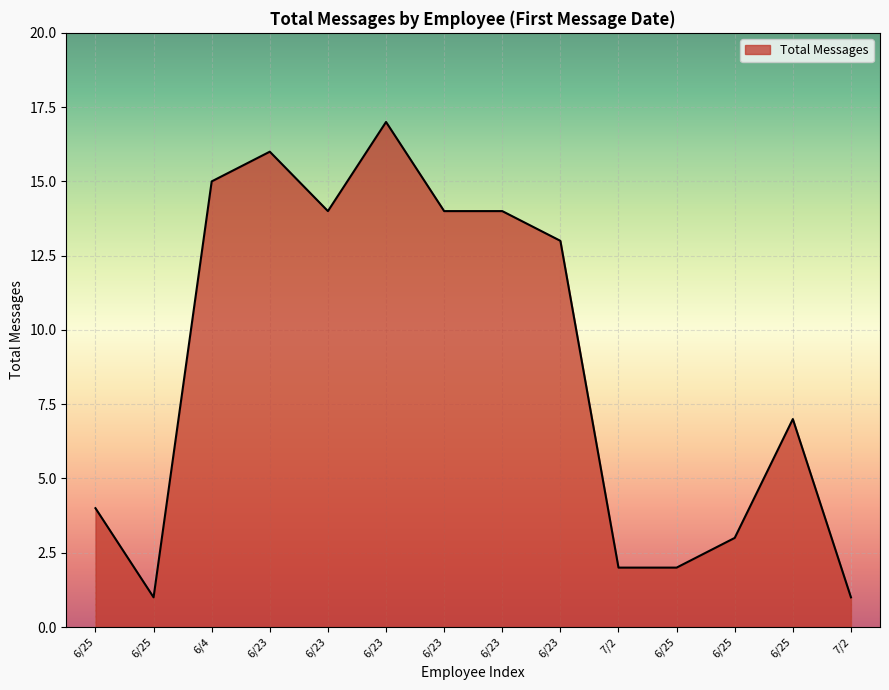

Reading left to right, transcribe all the data shown in this chart.

4	1	15	16	14	17	14	14	13	2	2	3	7	1